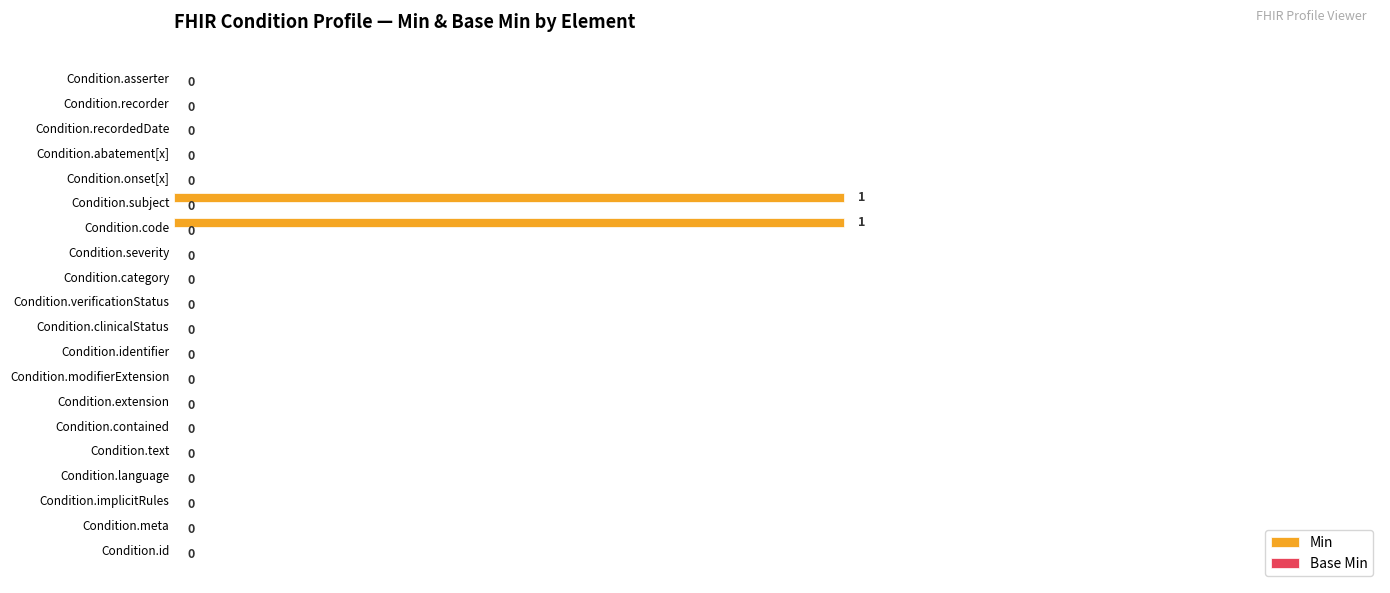

True or false: the data shows 1 at Condition.abatement[x].

False